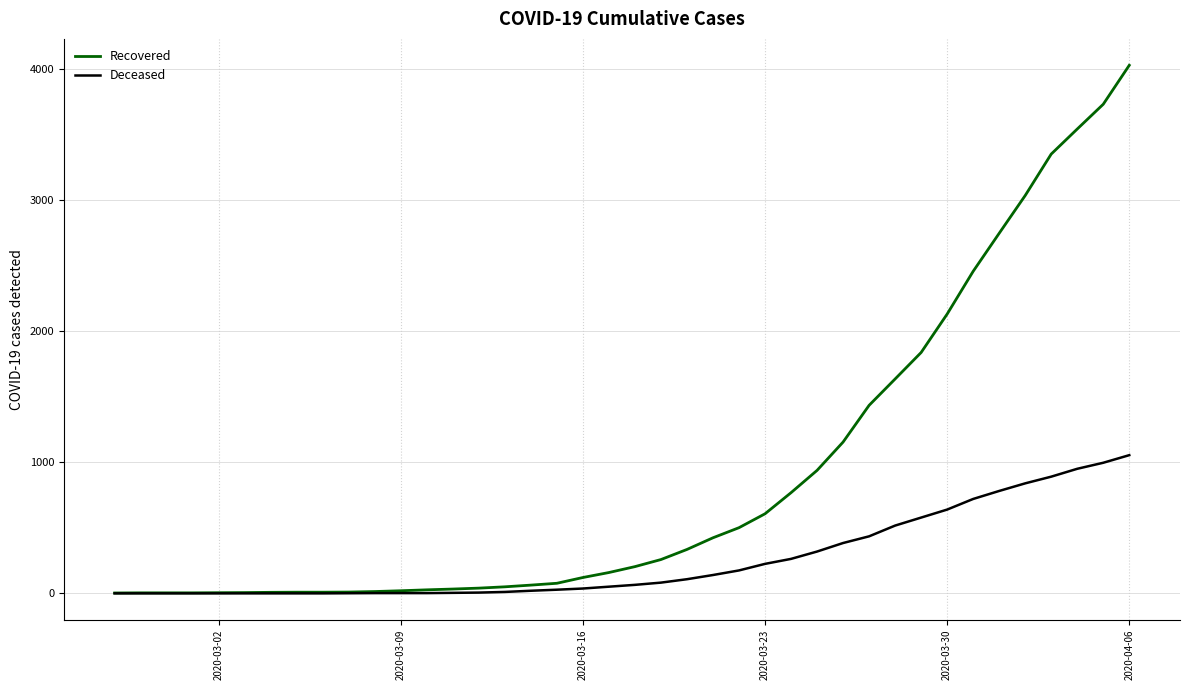

Which series has the widest spread of values?

Recovered